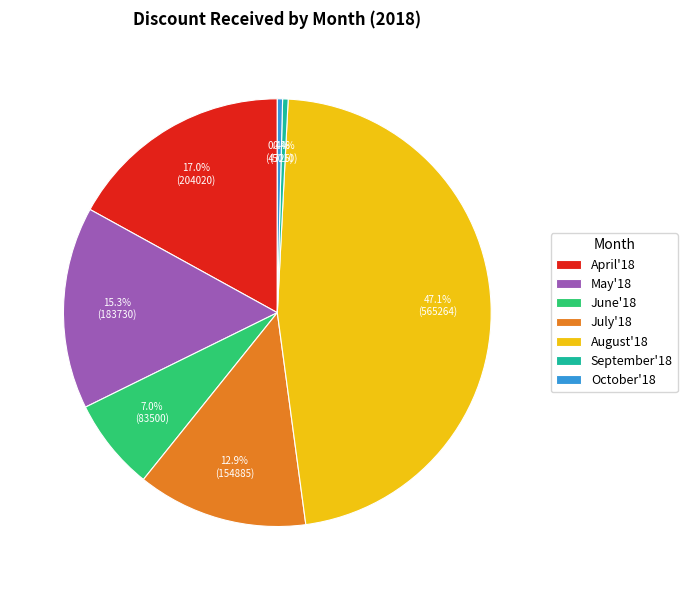

How much of the chart is everything except May'18?

84.7%